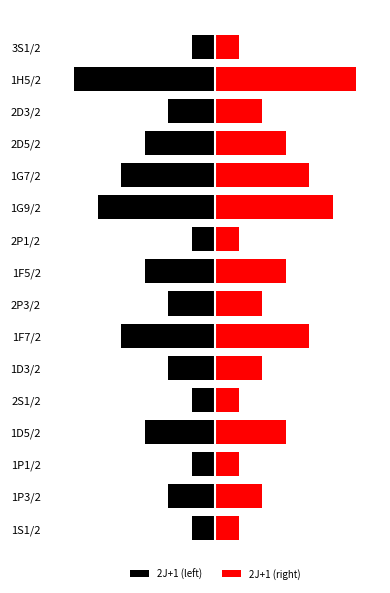

How many 2J+1 (right) values are between 2 and 8?

14